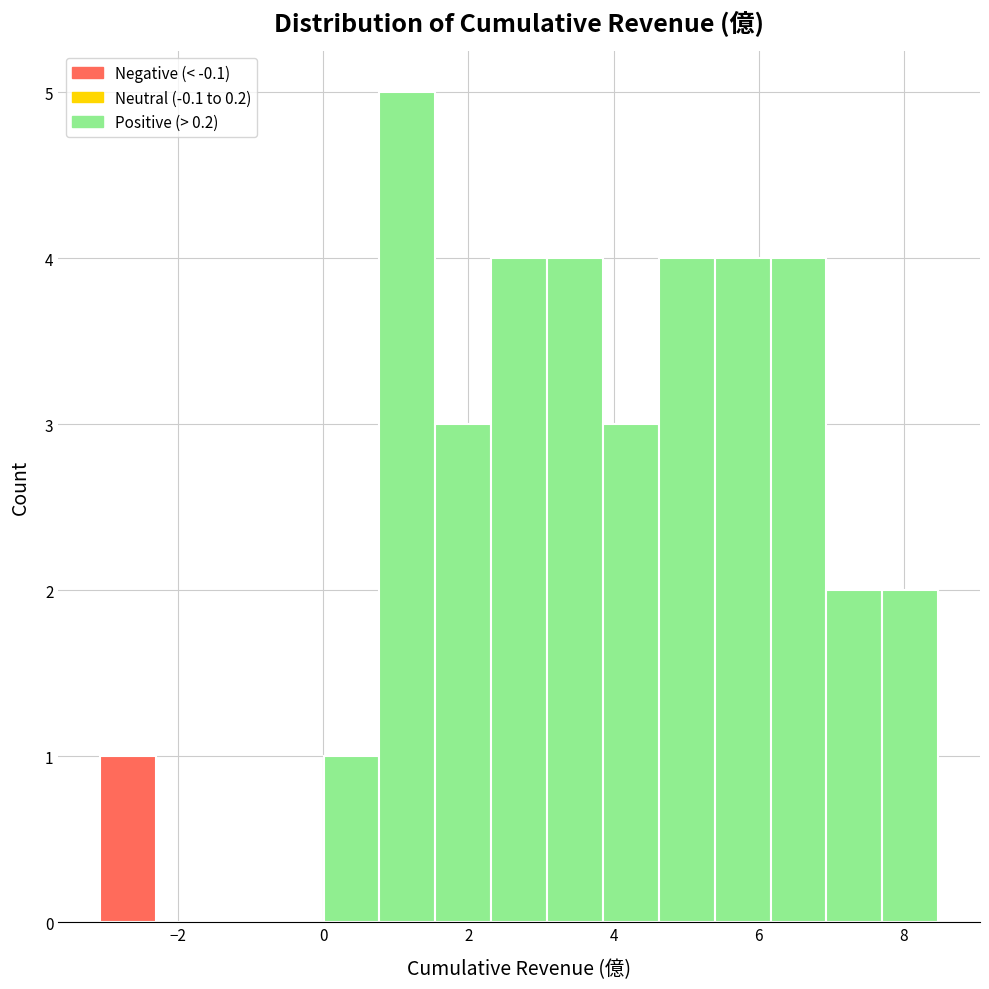

Read against the x-axis, roughly where is the centre of the tallest bar?

1.2